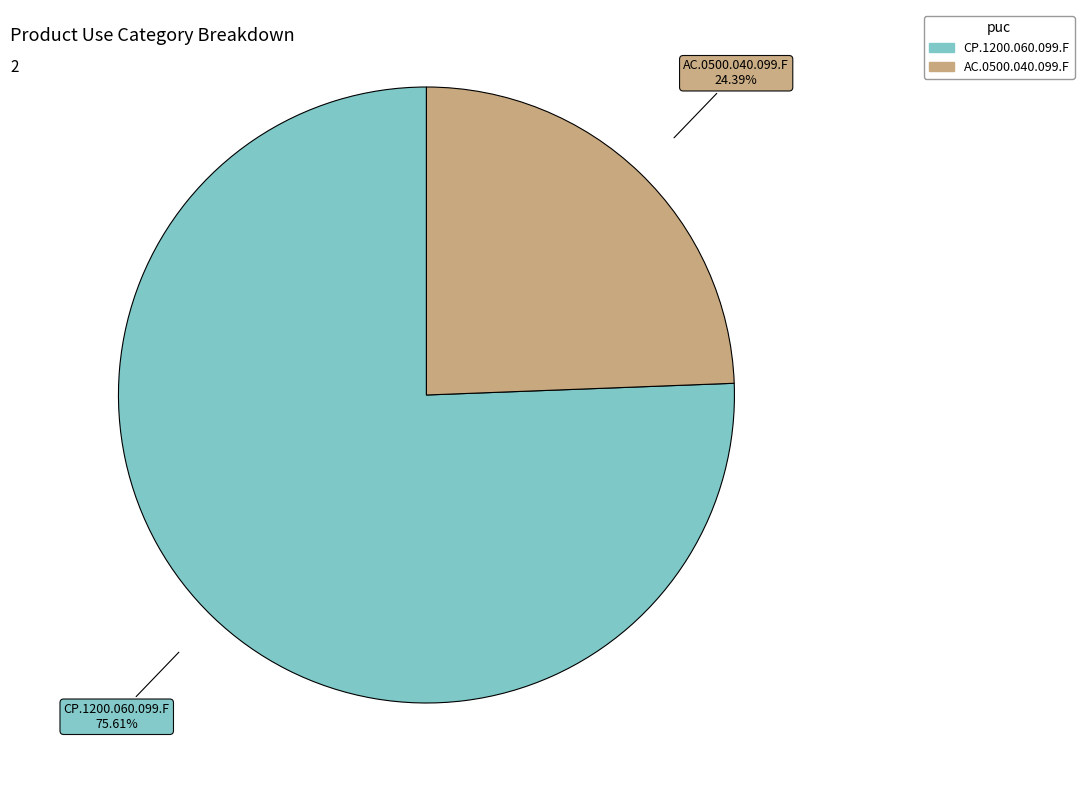

Count the number of slices in the pie.

2